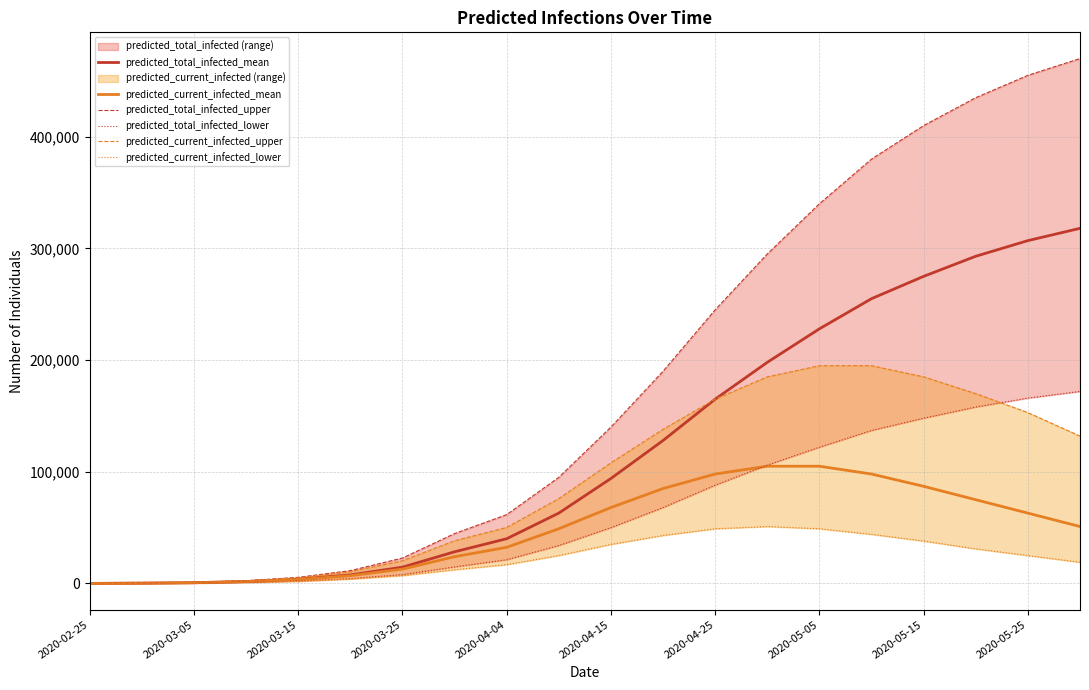

True or false: predicted_current_infected_upper has a value of 185000 at 13.

True